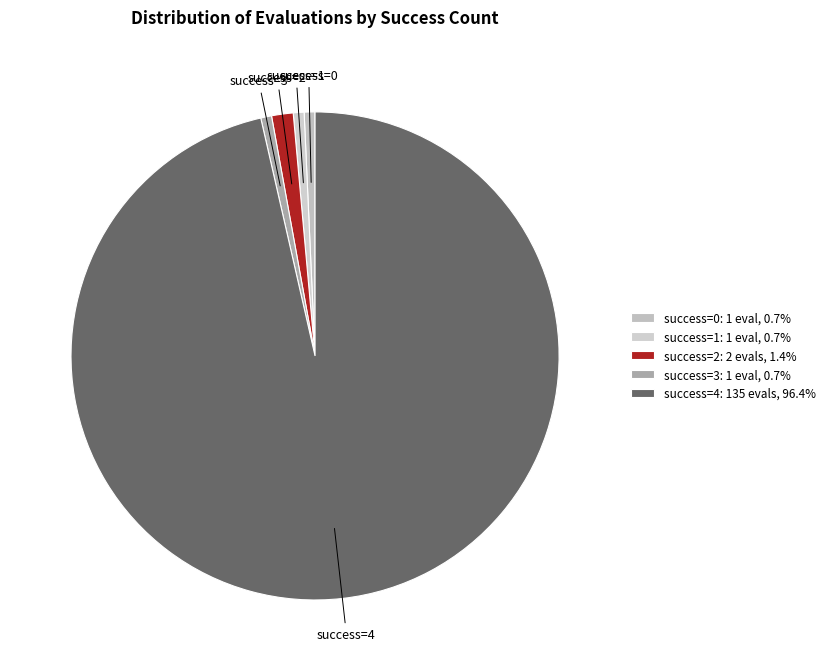

Between success=2 and success=1, which is larger?

success=2